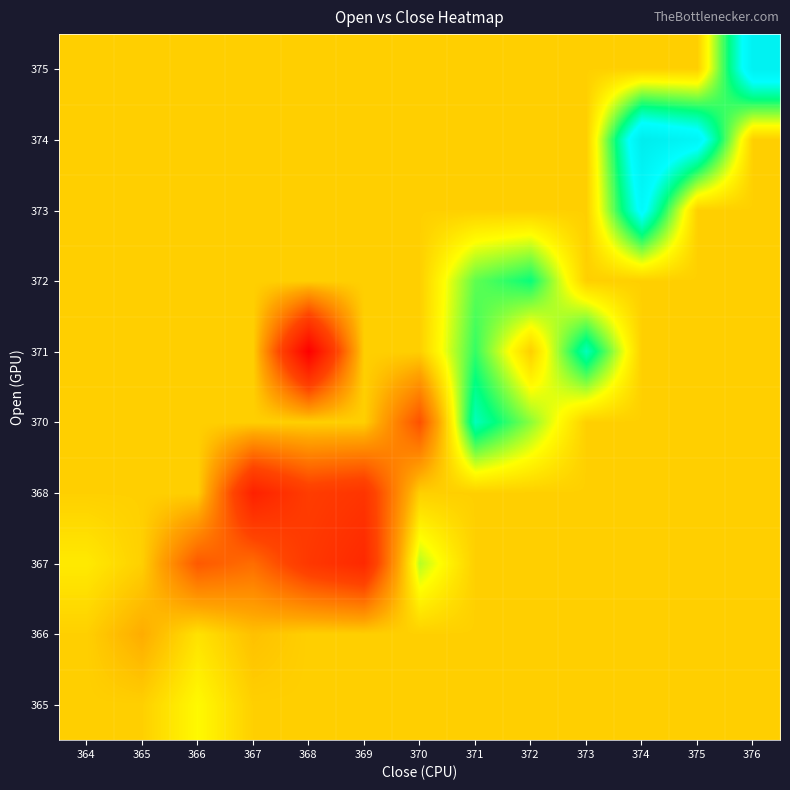

At which category is the sum across all series the highest?

374